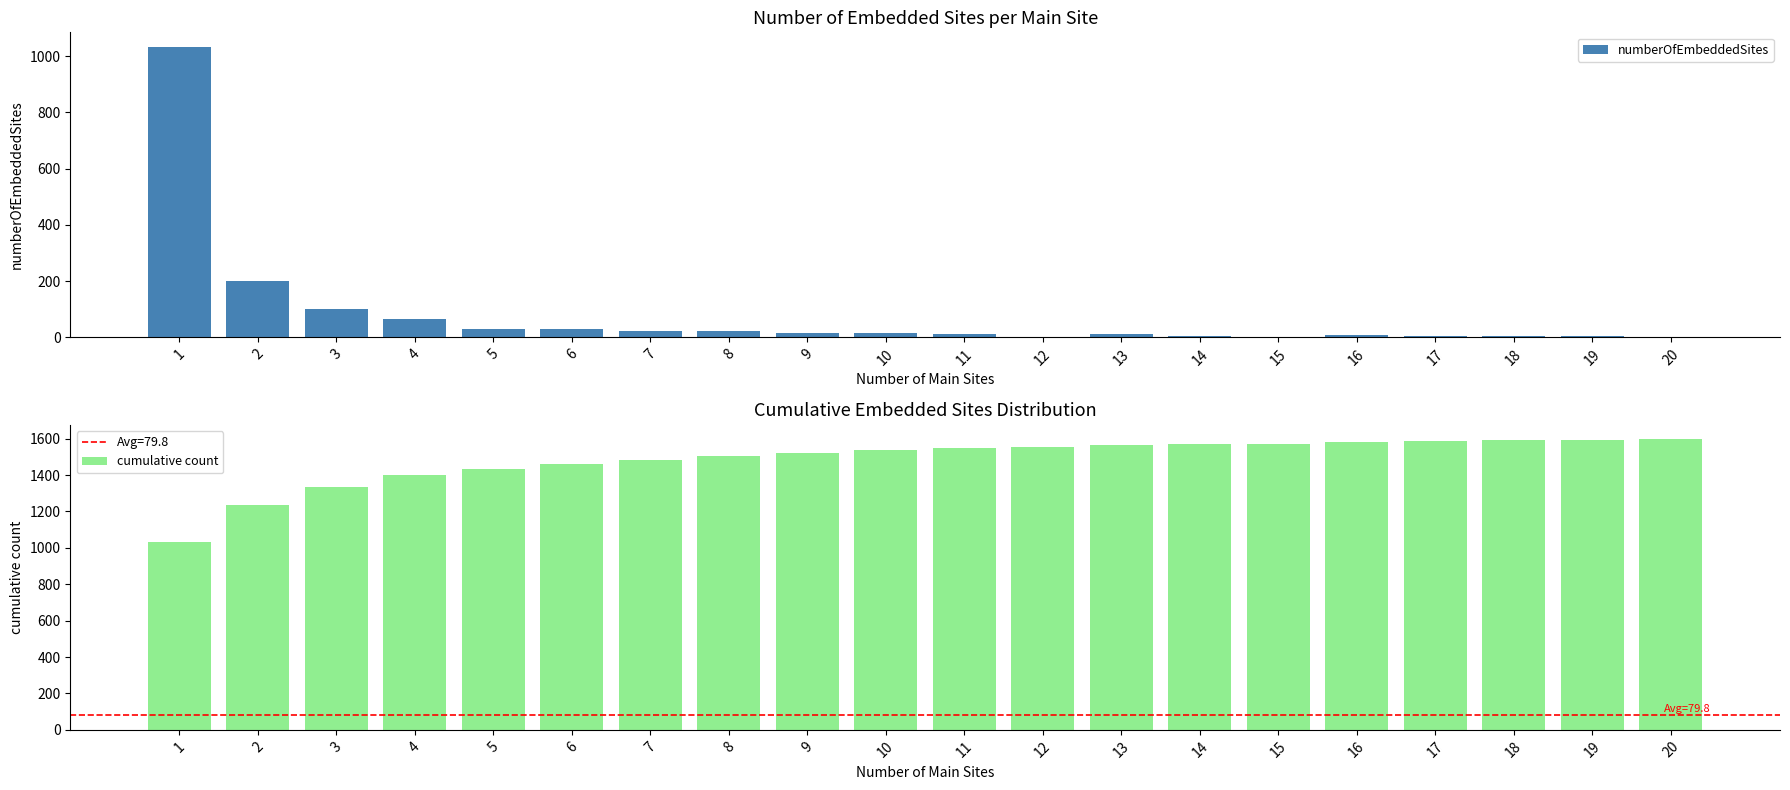

What value does the numberOfEmbeddedSites series have at 13, to the nearest 10?

10